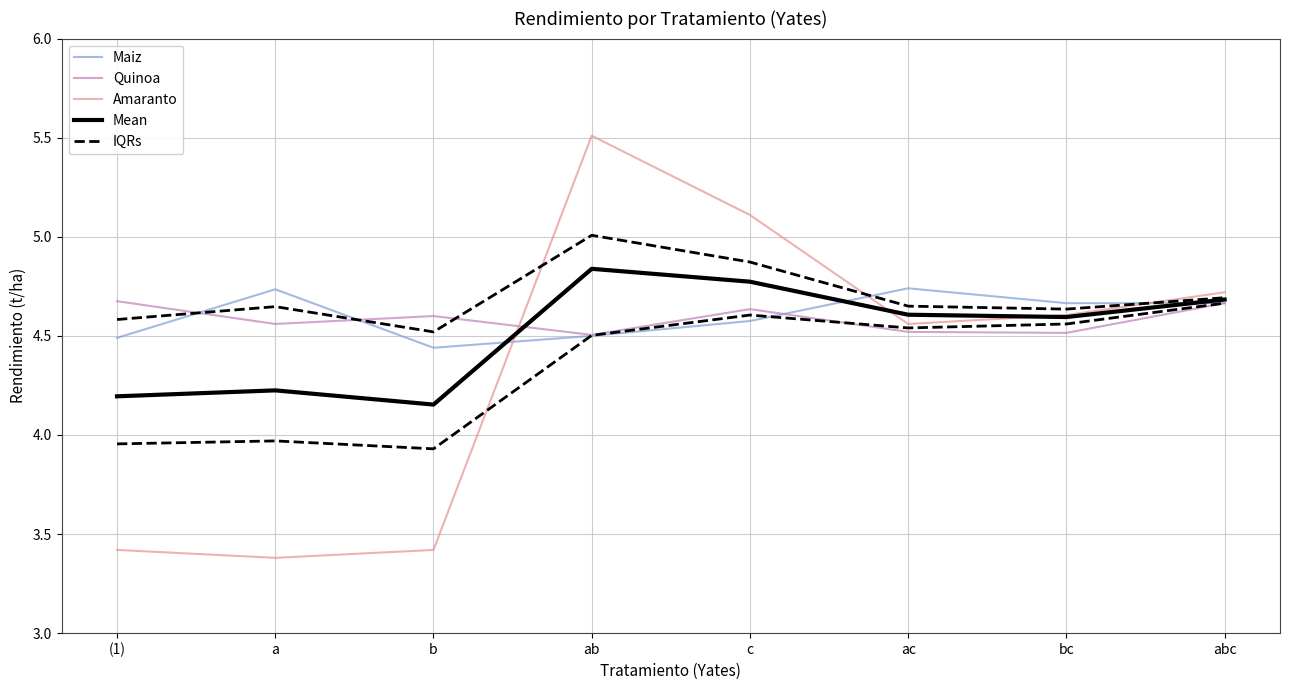

What are all the series names shown in the legend?

Maiz, Quinoa, Amaranto, Mean, IQRs